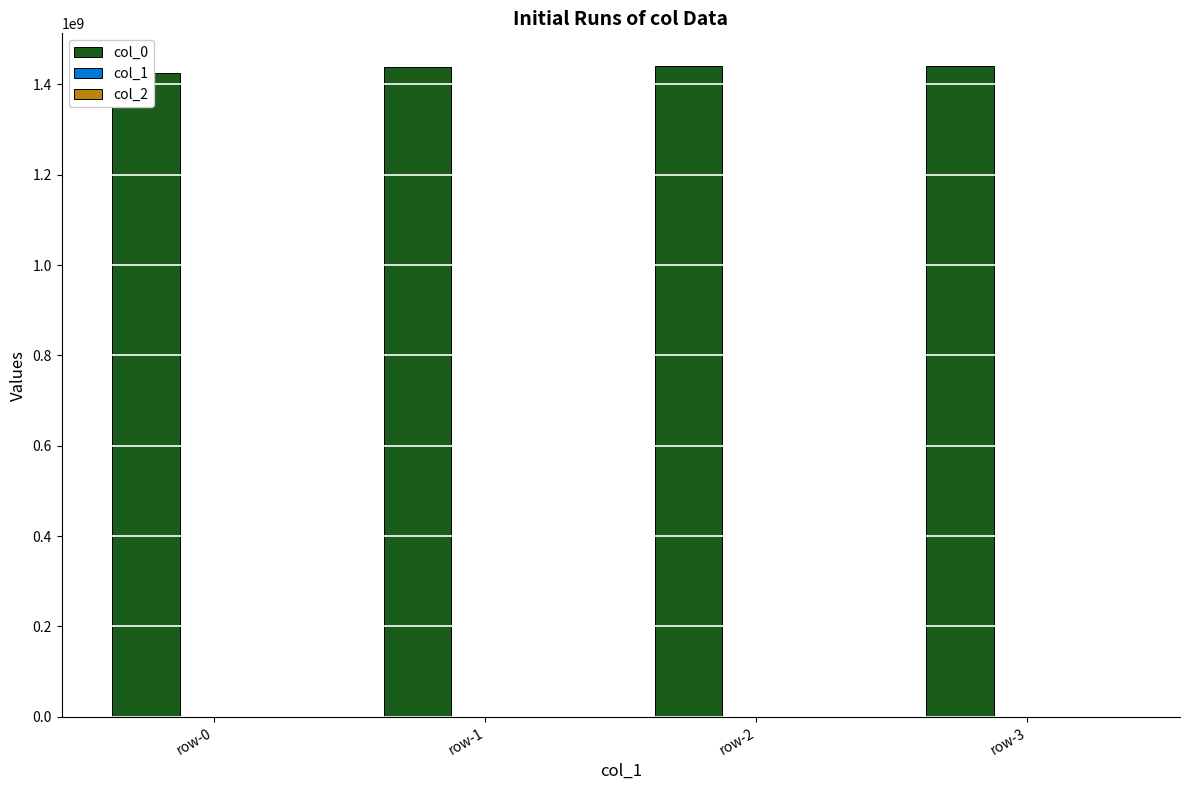

Which label corresponds to the largest value in the chart?

row-3